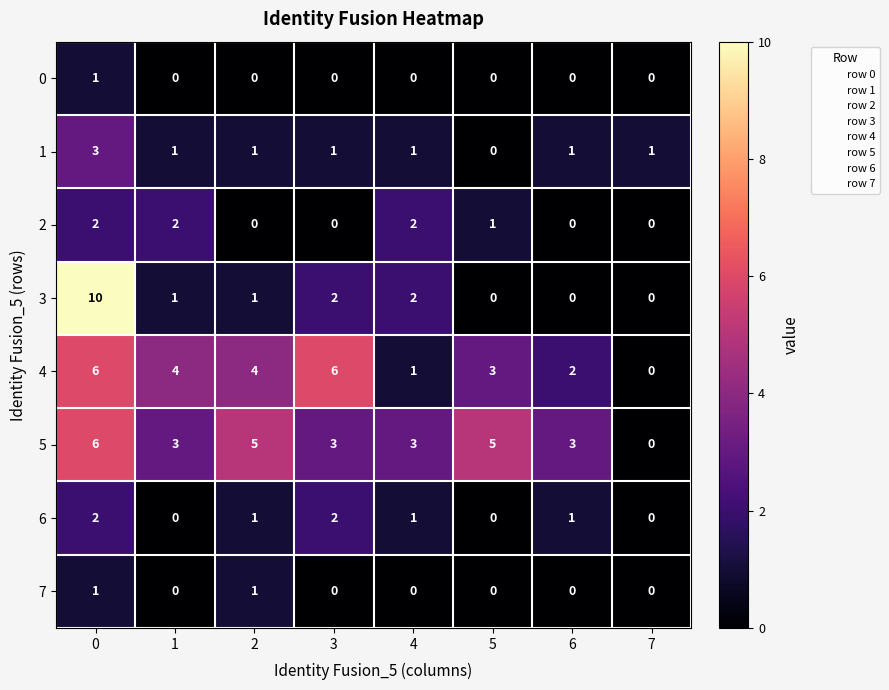

What is the sum of all 2 values?

7